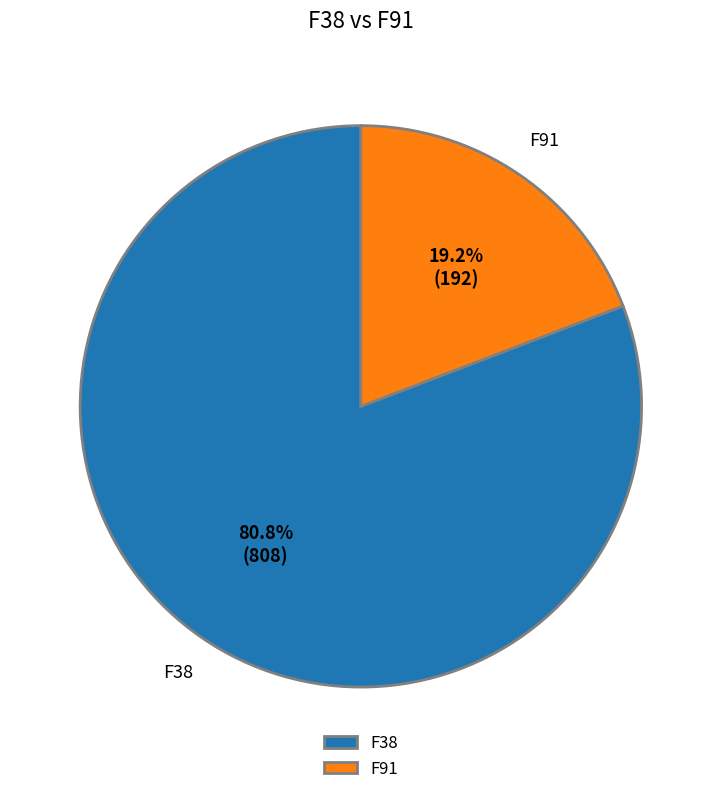

What is the largest slice in the pie chart?

F38